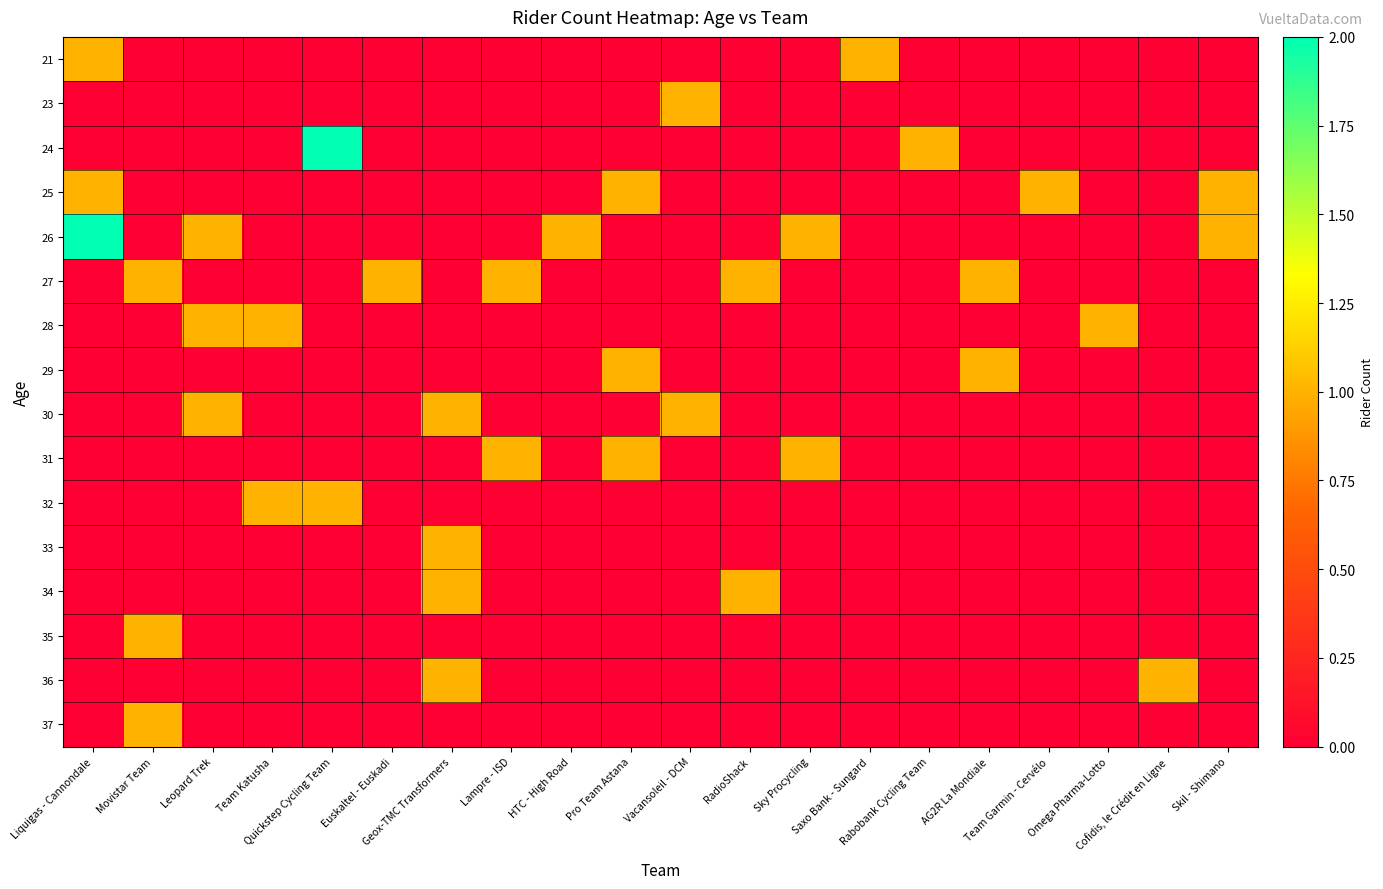

Reading left to right, extract all data points from this chart.

21: Liquigas - Cannondale=1	Movistar Team=0	Leopard Trek=0	Team Katusha=0	Quickstep Cycling Team=0	Euskaltel - Euskadi=0	Geox-TMC Transformers=0	Lampre - ISD=0	HTC - High Road=0	Pro Team Astana=0	Vacansoleil - DCM=0	RadioShack=0	Sky Procycling=0	Saxo Bank - Sungard=1	Rabobank Cycling Team=0	AG2R La Mondiale=0	Team Garmin - Cervélo=0	Omega Pharma-Lotto=0	Cofidis, le Crédit en Ligne=0	Skil - Shimano=0
23: Liquigas - Cannondale=0	Movistar Team=0	Leopard Trek=0	Team Katusha=0	Quickstep Cycling Team=0	Euskaltel - Euskadi=0	Geox-TMC Transformers=0	Lampre - ISD=0	HTC - High Road=0	Pro Team Astana=0	Vacansoleil - DCM=1	RadioShack=0	Sky Procycling=0	Saxo Bank - Sungard=0	Rabobank Cycling Team=0	AG2R La Mondiale=0	Team Garmin - Cervélo=0	Omega Pharma-Lotto=0	Cofidis, le Crédit en Ligne=0	Skil - Shimano=0
24: Liquigas - Cannondale=0	Movistar Team=0	Leopard Trek=0	Team Katusha=0	Quickstep Cycling Team=2	Euskaltel - Euskadi=0	Geox-TMC Transformers=0	Lampre - ISD=0	HTC - High Road=0	Pro Team Astana=0	Vacansoleil - DCM=0	RadioShack=0	Sky Procycling=0	Saxo Bank - Sungard=0	Rabobank Cycling Team=1	AG2R La Mondiale=0	Team Garmin - Cervélo=0	Omega Pharma-Lotto=0	Cofidis, le Crédit en Ligne=0	Skil - Shimano=0
25: Liquigas - Cannondale=1	Movistar Team=0	Leopard Trek=0	Team Katusha=0	Quickstep Cycling Team=0	Euskaltel - Euskadi=0	Geox-TMC Transformers=0	Lampre - ISD=0	HTC - High Road=0	Pro Team Astana=1	Vacansoleil - DCM=0	RadioShack=0	Sky Procycling=0	Saxo Bank - Sungard=0	Rabobank Cycling Team=0	AG2R La Mondiale=0	Team Garmin - Cervélo=1	Omega Pharma-Lotto=0	Cofidis, le Crédit en Ligne=0	Skil - Shimano=1
26: Liquigas - Cannondale=2	Movistar Team=0	Leopard Trek=1	Team Katusha=0	Quickstep Cycling Team=0	Euskaltel - Euskadi=0	Geox-TMC Transformers=0	Lampre - ISD=0	HTC - High Road=1	Pro Team Astana=0	Vacansoleil - DCM=0	RadioShack=0	Sky Procycling=1	Saxo Bank - Sungard=0	Rabobank Cycling Team=0	AG2R La Mondiale=0	Team Garmin - Cervélo=0	Omega Pharma-Lotto=0	Cofidis, le Crédit en Ligne=0	Skil - Shimano=1
27: Liquigas - Cannondale=0	Movistar Team=1	Leopard Trek=0	Team Katusha=0	Quickstep Cycling Team=0	Euskaltel - Euskadi=1	Geox-TMC Transformers=0	Lampre - ISD=1	HTC - High Road=0	Pro Team Astana=0	Vacansoleil - DCM=0	RadioShack=1	Sky Procycling=0	Saxo Bank - Sungard=0	Rabobank Cycling Team=0	AG2R La Mondiale=1	Team Garmin - Cervélo=0	Omega Pharma-Lotto=0	Cofidis, le Crédit en Ligne=0	Skil - Shimano=0
28: Liquigas - Cannondale=0	Movistar Team=0	Leopard Trek=1	Team Katusha=1	Quickstep Cycling Team=0	Euskaltel - Euskadi=0	Geox-TMC Transformers=0	Lampre - ISD=0	HTC - High Road=0	Pro Team Astana=0	Vacansoleil - DCM=0	RadioShack=0	Sky Procycling=0	Saxo Bank - Sungard=0	Rabobank Cycling Team=0	AG2R La Mondiale=0	Team Garmin - Cervélo=0	Omega Pharma-Lotto=1	Cofidis, le Crédit en Ligne=0	Skil - Shimano=0
29: Liquigas - Cannondale=0	Movistar Team=0	Leopard Trek=0	Team Katusha=0	Quickstep Cycling Team=0	Euskaltel - Euskadi=0	Geox-TMC Transformers=0	Lampre - ISD=0	HTC - High Road=0	Pro Team Astana=1	Vacansoleil - DCM=0	RadioShack=0	Sky Procycling=0	Saxo Bank - Sungard=0	Rabobank Cycling Team=0	AG2R La Mondiale=1	Team Garmin - Cervélo=0	Omega Pharma-Lotto=0	Cofidis, le Crédit en Ligne=0	Skil - Shimano=0
30: Liquigas - Cannondale=0	Movistar Team=0	Leopard Trek=1	Team Katusha=0	Quickstep Cycling Team=0	Euskaltel - Euskadi=0	Geox-TMC Transformers=1	Lampre - ISD=0	HTC - High Road=0	Pro Team Astana=0	Vacansoleil - DCM=1	RadioShack=0	Sky Procycling=0	Saxo Bank - Sungard=0	Rabobank Cycling Team=0	AG2R La Mondiale=0	Team Garmin - Cervélo=0	Omega Pharma-Lotto=0	Cofidis, le Crédit en Ligne=0	Skil - Shimano=0
31: Liquigas - Cannondale=0	Movistar Team=0	Leopard Trek=0	Team Katusha=0	Quickstep Cycling Team=0	Euskaltel - Euskadi=0	Geox-TMC Transformers=0	Lampre - ISD=1	HTC - High Road=0	Pro Team Astana=1	Vacansoleil - DCM=0	RadioShack=0	Sky Procycling=1	Saxo Bank - Sungard=0	Rabobank Cycling Team=0	AG2R La Mondiale=0	Team Garmin - Cervélo=0	Omega Pharma-Lotto=0	Cofidis, le Crédit en Ligne=0	Skil - Shimano=0
32: Liquigas - Cannondale=0	Movistar Team=0	Leopard Trek=0	Team Katusha=1	Quickstep Cycling Team=1	Euskaltel - Euskadi=0	Geox-TMC Transformers=0	Lampre - ISD=0	HTC - High Road=0	Pro Team Astana=0	Vacansoleil - DCM=0	RadioShack=0	Sky Procycling=0	Saxo Bank - Sungard=0	Rabobank Cycling Team=0	AG2R La Mondiale=0	Team Garmin - Cervélo=0	Omega Pharma-Lotto=0	Cofidis, le Crédit en Ligne=0	Skil - Shimano=0
33: Liquigas - Cannondale=0	Movistar Team=0	Leopard Trek=0	Team Katusha=0	Quickstep Cycling Team=0	Euskaltel - Euskadi=0	Geox-TMC Transformers=1	Lampre - ISD=0	HTC - High Road=0	Pro Team Astana=0	Vacansoleil - DCM=0	RadioShack=0	Sky Procycling=0	Saxo Bank - Sungard=0	Rabobank Cycling Team=0	AG2R La Mondiale=0	Team Garmin - Cervélo=0	Omega Pharma-Lotto=0	Cofidis, le Crédit en Ligne=0	Skil - Shimano=0
34: Liquigas - Cannondale=0	Movistar Team=0	Leopard Trek=0	Team Katusha=0	Quickstep Cycling Team=0	Euskaltel - Euskadi=0	Geox-TMC Transformers=1	Lampre - ISD=0	HTC - High Road=0	Pro Team Astana=0	Vacansoleil - DCM=0	RadioShack=1	Sky Procycling=0	Saxo Bank - Sungard=0	Rabobank Cycling Team=0	AG2R La Mondiale=0	Team Garmin - Cervélo=0	Omega Pharma-Lotto=0	Cofidis, le Crédit en Ligne=0	Skil - Shimano=0
35: Liquigas - Cannondale=0	Movistar Team=1	Leopard Trek=0	Team Katusha=0	Quickstep Cycling Team=0	Euskaltel - Euskadi=0	Geox-TMC Transformers=0	Lampre - ISD=0	HTC - High Road=0	Pro Team Astana=0	Vacansoleil - DCM=0	RadioShack=0	Sky Procycling=0	Saxo Bank - Sungard=0	Rabobank Cycling Team=0	AG2R La Mondiale=0	Team Garmin - Cervélo=0	Omega Pharma-Lotto=0	Cofidis, le Crédit en Ligne=0	Skil - Shimano=0
36: Liquigas - Cannondale=0	Movistar Team=0	Leopard Trek=0	Team Katusha=0	Quickstep Cycling Team=0	Euskaltel - Euskadi=0	Geox-TMC Transformers=1	Lampre - ISD=0	HTC - High Road=0	Pro Team Astana=0	Vacansoleil - DCM=0	RadioShack=0	Sky Procycling=0	Saxo Bank - Sungard=0	Rabobank Cycling Team=0	AG2R La Mondiale=0	Team Garmin - Cervélo=0	Omega Pharma-Lotto=0	Cofidis, le Crédit en Ligne=1	Skil - Shimano=0
37: Liquigas - Cannondale=0	Movistar Team=1	Leopard Trek=0	Team Katusha=0	Quickstep Cycling Team=0	Euskaltel - Euskadi=0	Geox-TMC Transformers=0	Lampre - ISD=0	HTC - High Road=0	Pro Team Astana=0	Vacansoleil - DCM=0	RadioShack=0	Sky Procycling=0	Saxo Bank - Sungard=0	Rabobank Cycling Team=0	AG2R La Mondiale=0	Team Garmin - Cervélo=0	Omega Pharma-Lotto=0	Cofidis, le Crédit en Ligne=0	Skil - Shimano=0